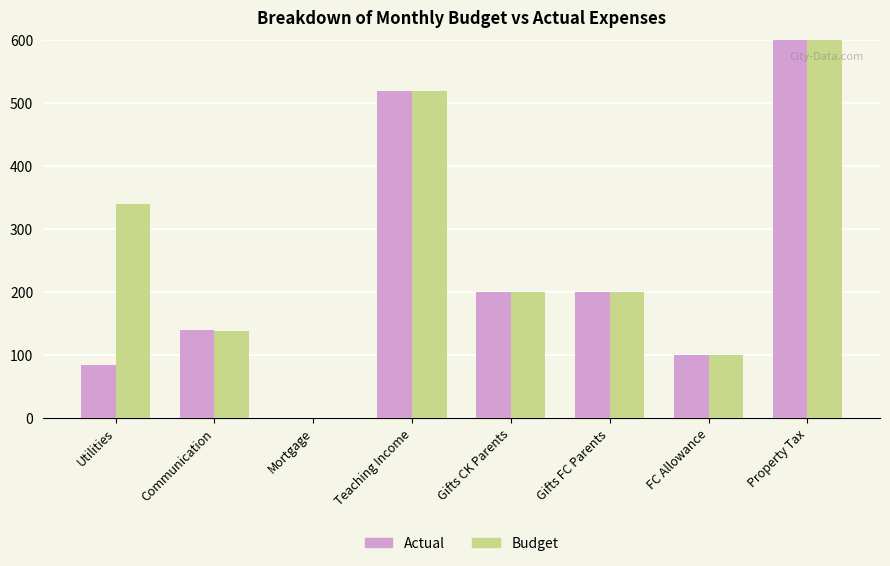

What is the sum of the Actual values at Utilities and Mortgage?

84.7